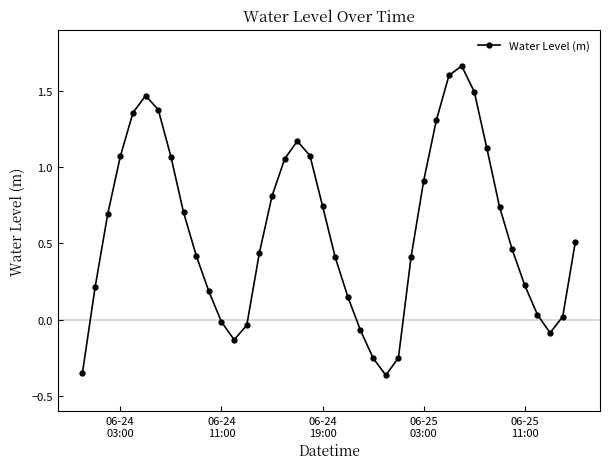

How many points are lower than both their immediate neighbors (excluding endpoints)?

3